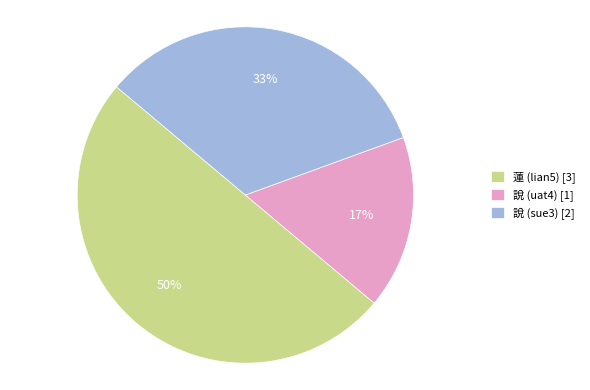

True or false: 說 (uat4) accounts for 9% of the total.

False